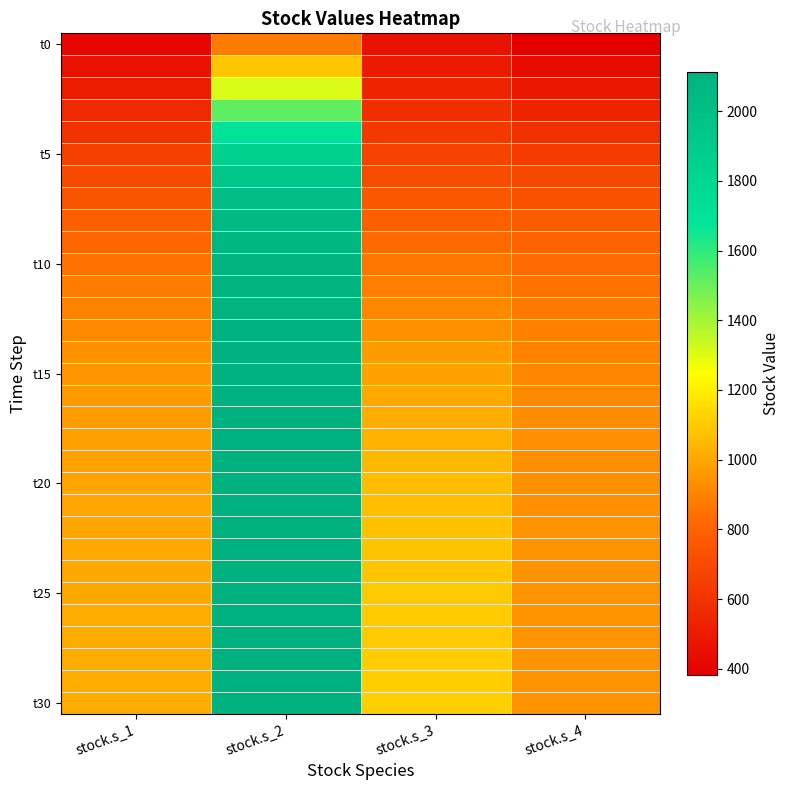

What is the greatest value displayed?

2112.5